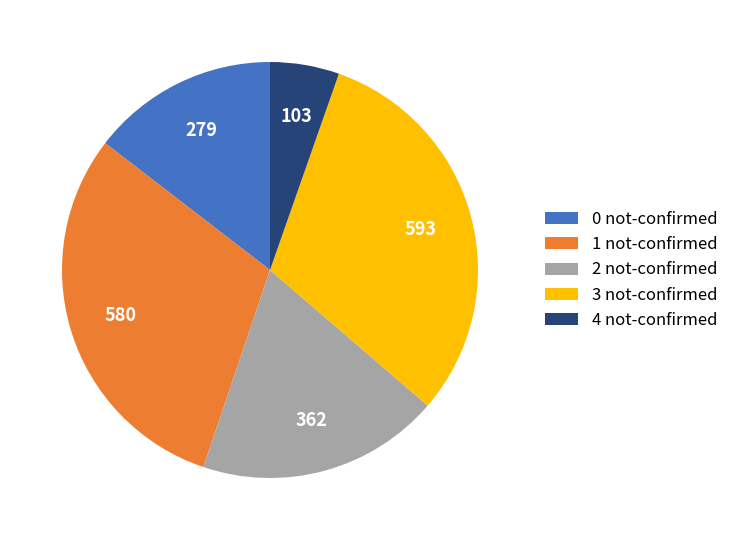

Does any single category account for the majority?

No